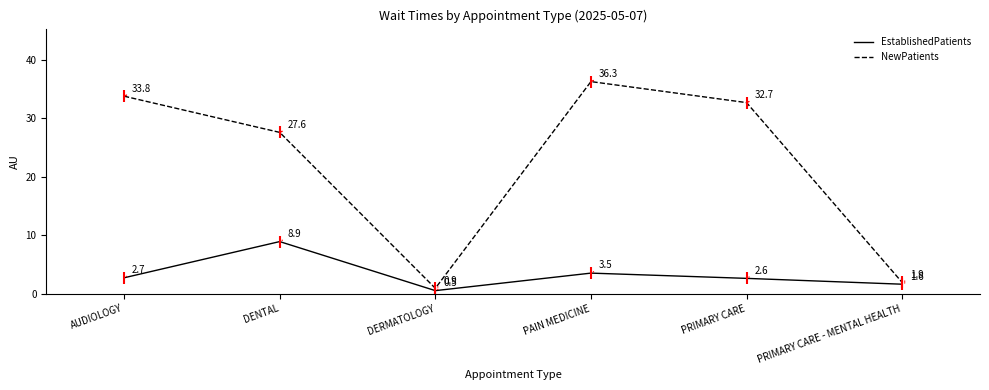

Where is EstablishedPatients nearest to the value 4?

PAIN MEDICINE